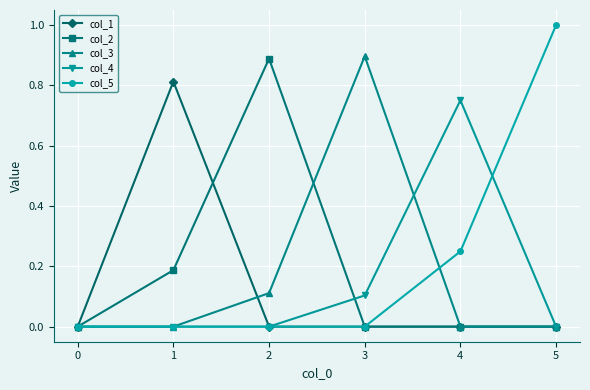

What are all the series names shown in the legend?

col_1, col_2, col_3, col_4, col_5